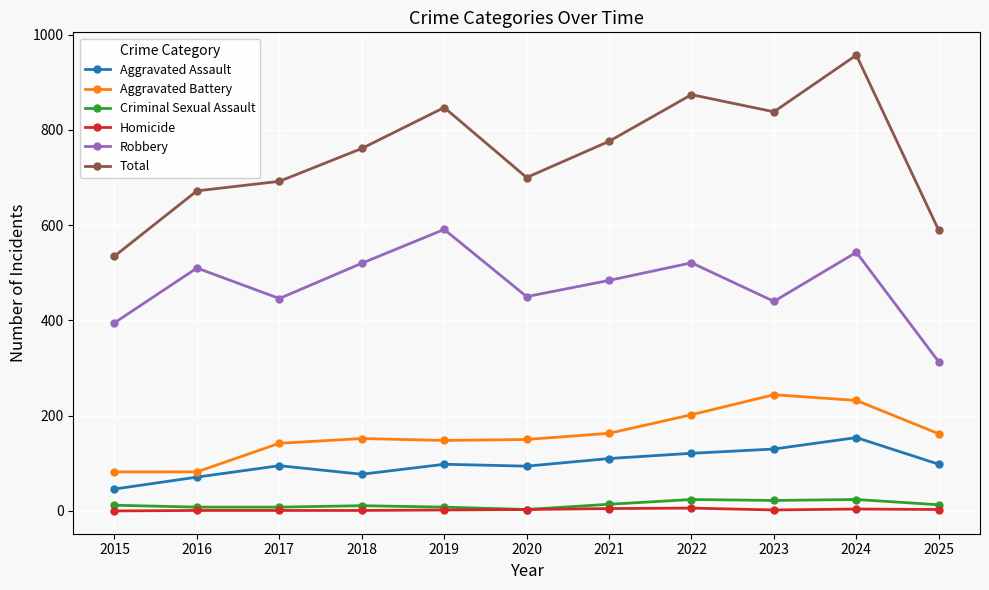

Is the value of Aggravated Assault at 2015 greater than the value of Criminal Sexual Assault at 2018?

Yes